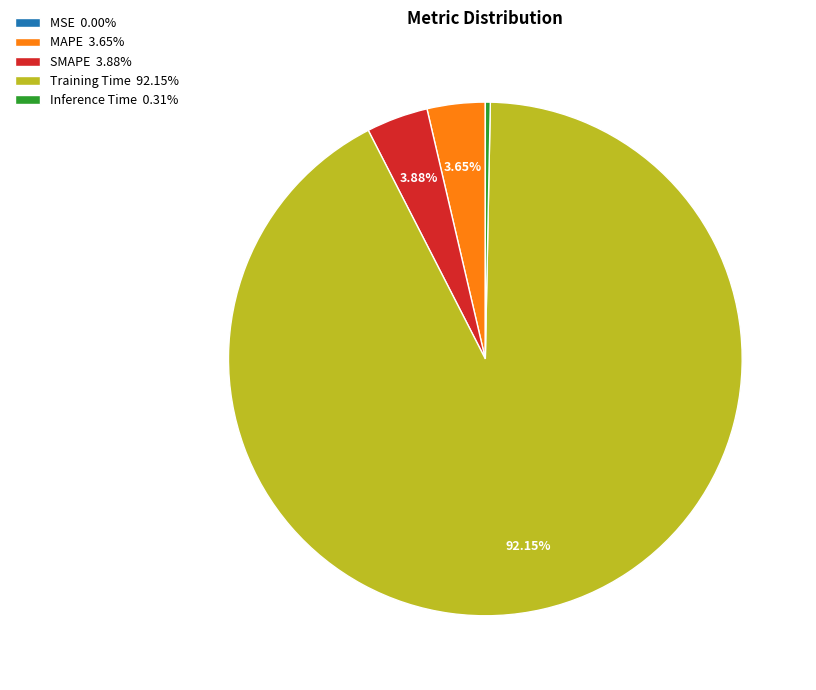

Is Training Time the majority of the pie?

Yes